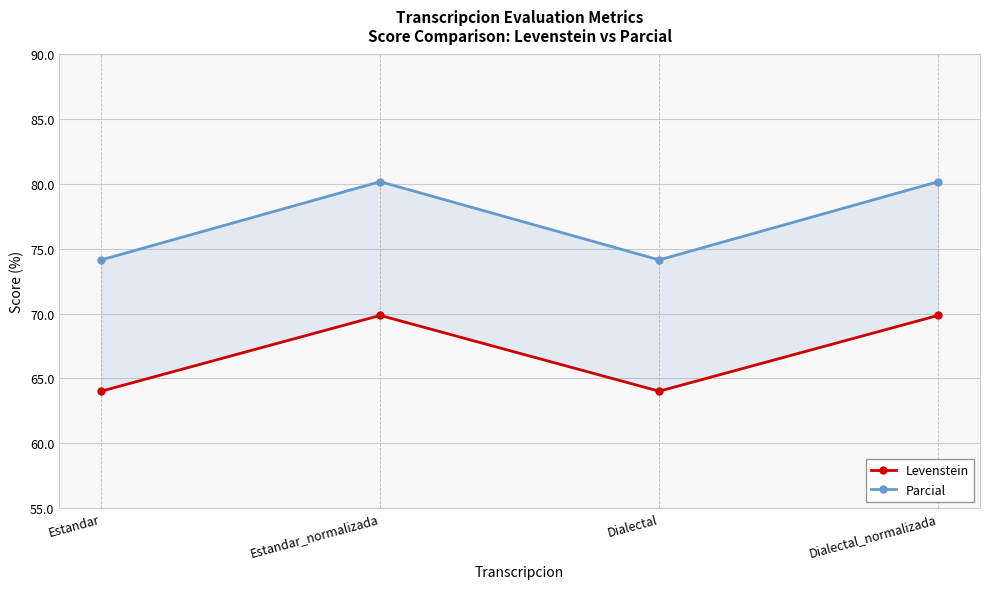

At which category is the sum across all series the highest?

Estandar_normalizada